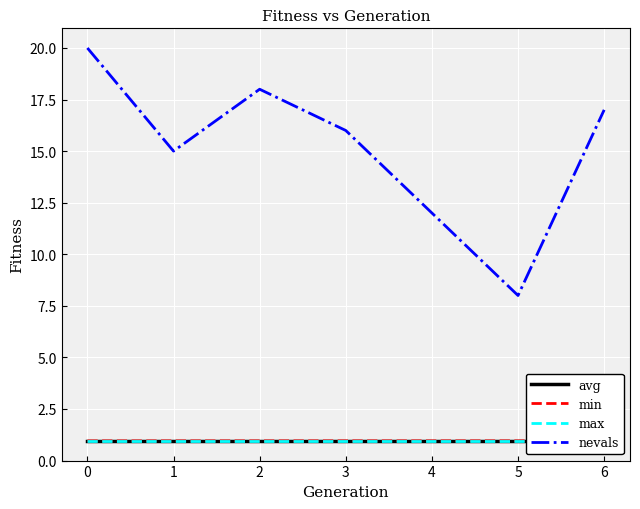

Count the number of categories in the chart.

7